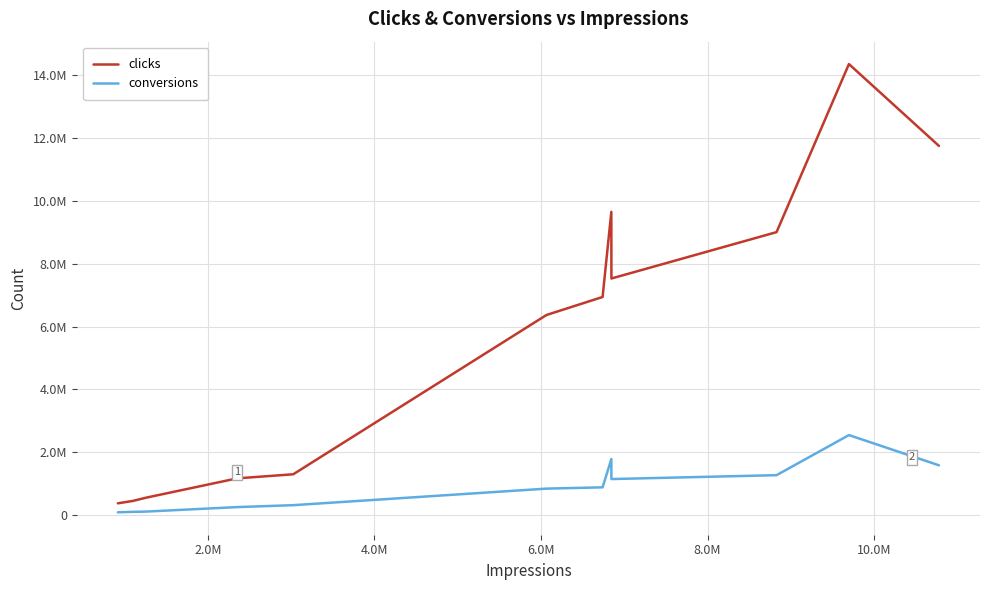

Is this an area chart (filled region under the line)?

No